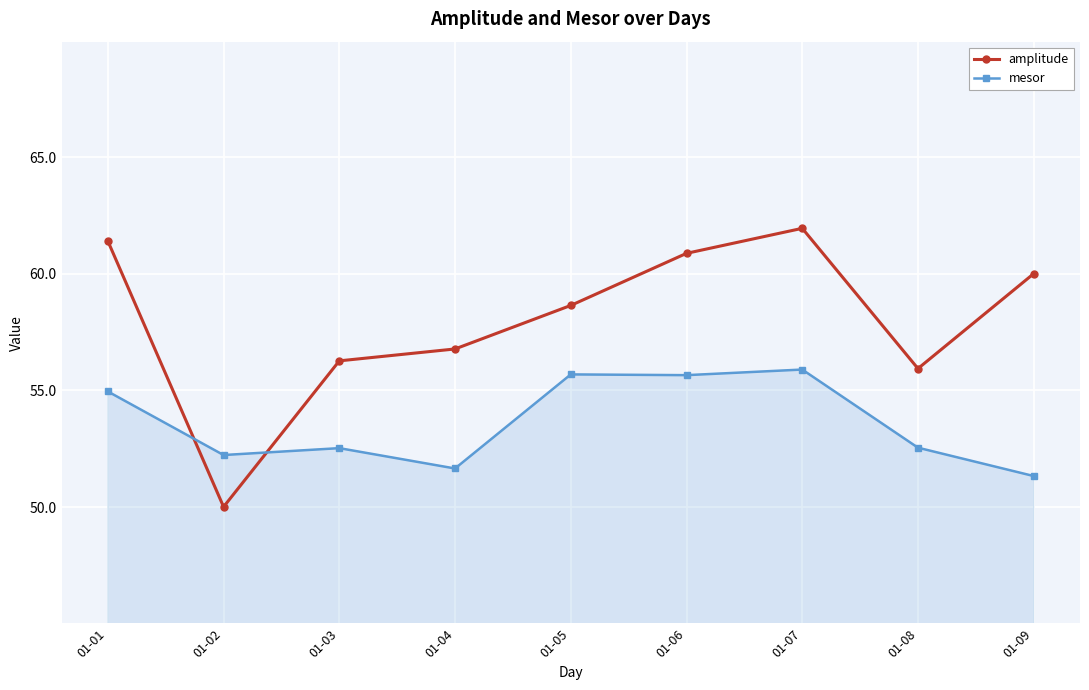

Which label corresponds to the smallest value in the chart?

01-02